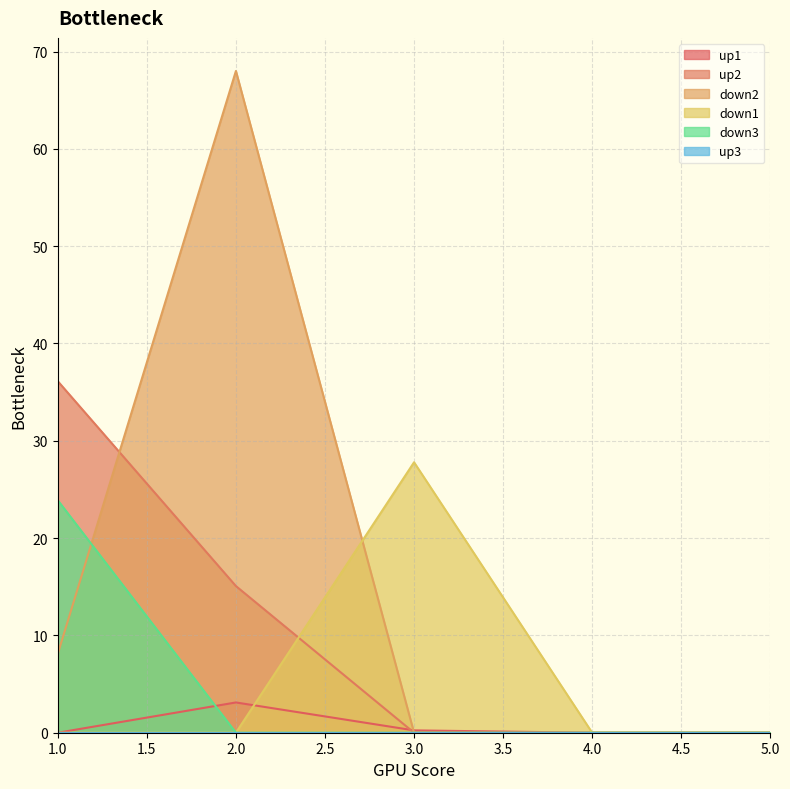

Where is up2 nearest to the value 18?

2.0